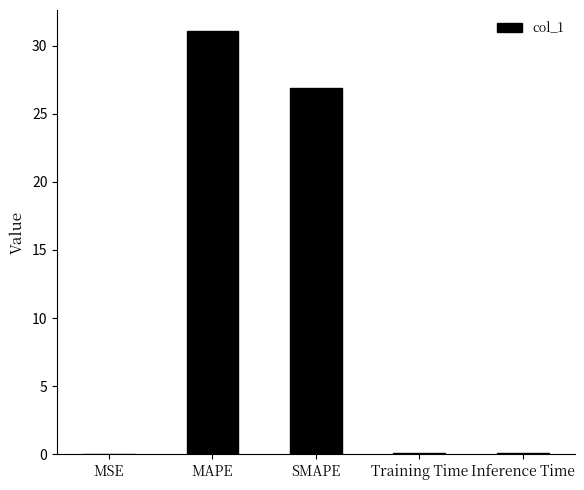

Is it true that the value at MSE is 0.0?

True